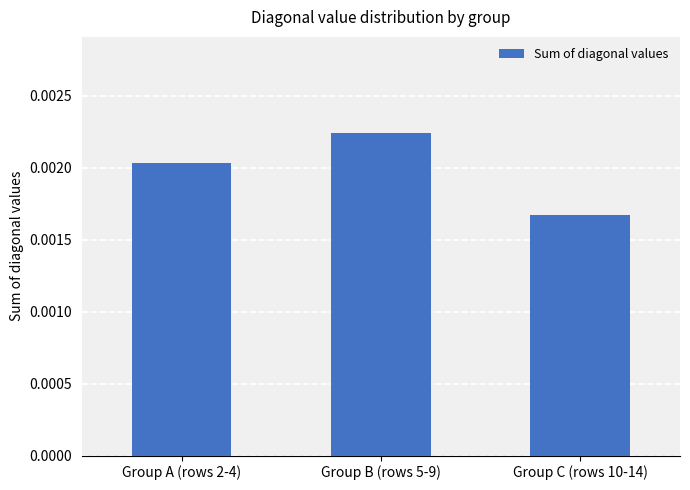

Between Group B (rows 5-9) and Group A (rows 2-4), which is larger?

Group B (rows 5-9)